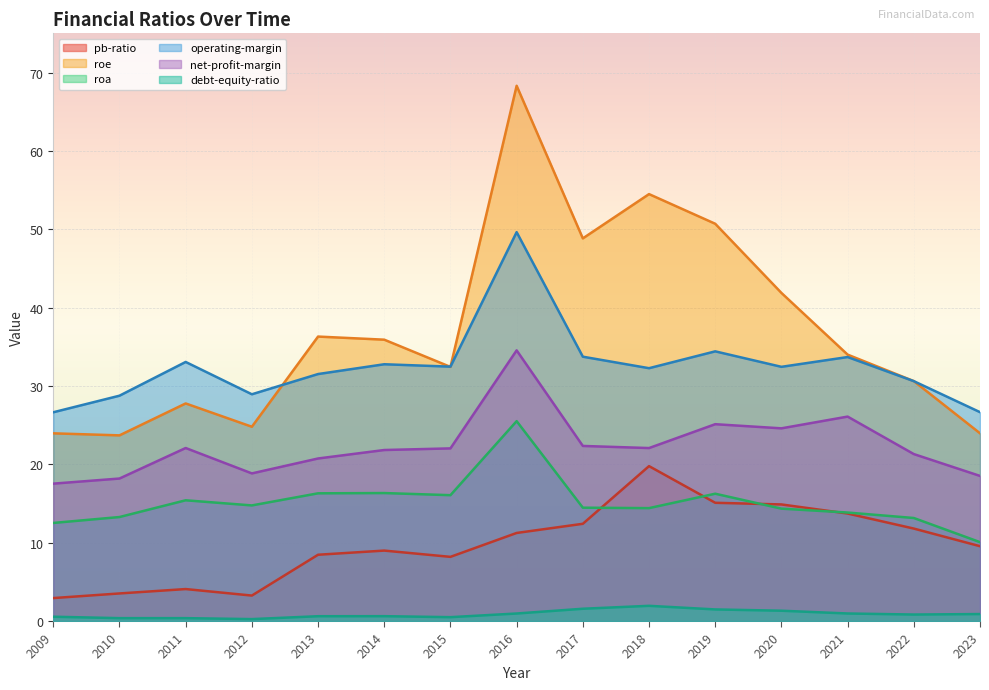

At which category does roe reach its first local valley?

2010